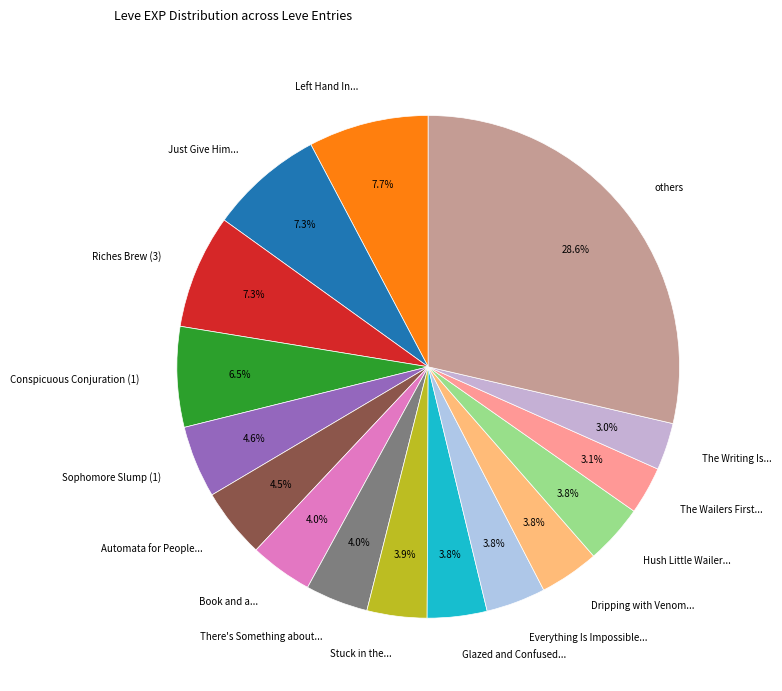

Which category has the biggest portion of the pie?

others